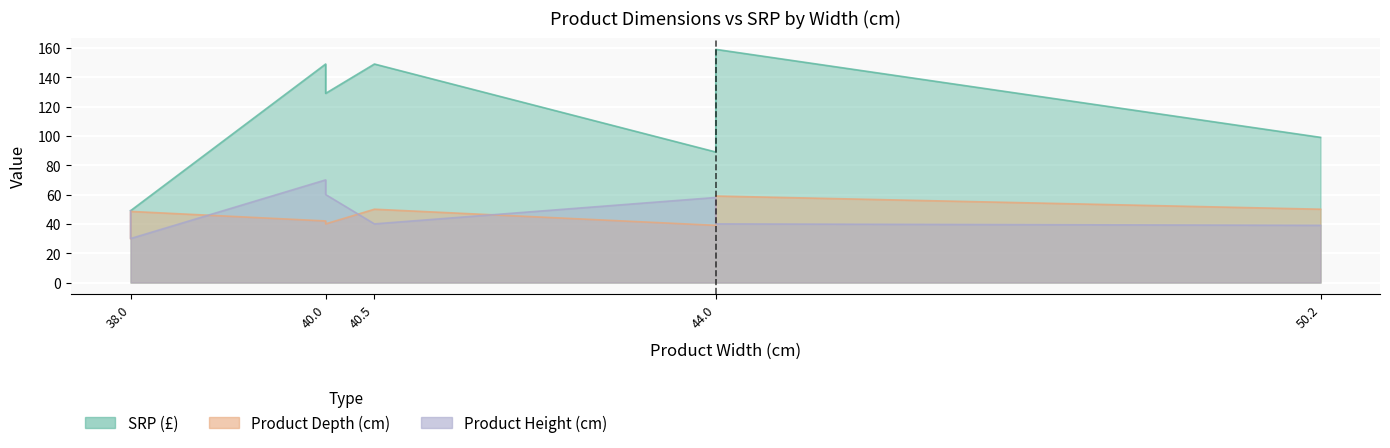

True or false: Product Depth (cm) has more than 0 interior local peaks.

True